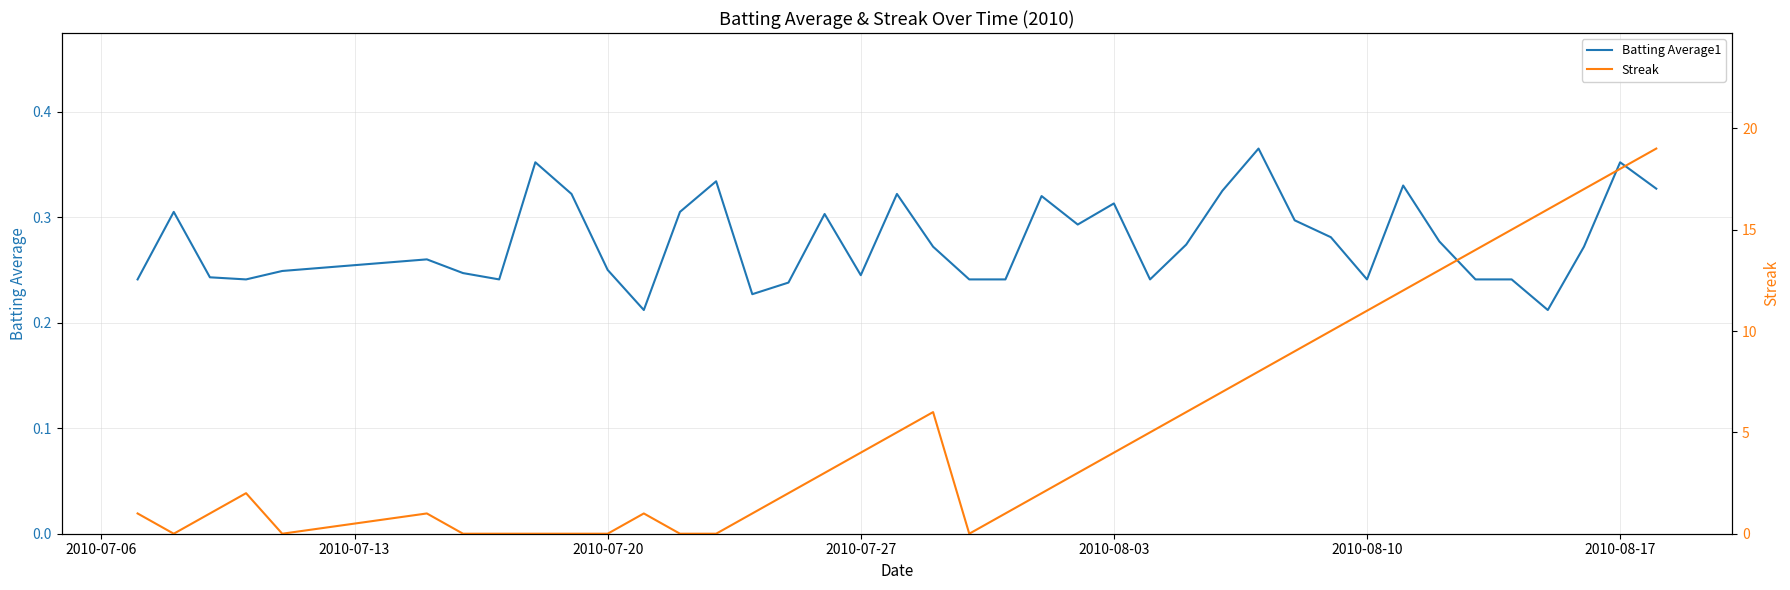

True or false: Batting Average1 has more than 2 interior local peaks.

True